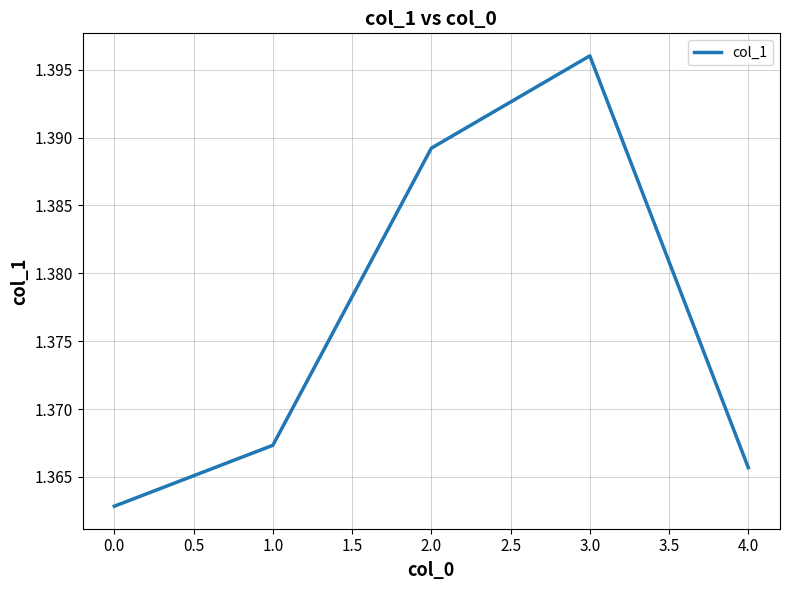

Which has a higher value, 4.0 or 3.0?

3.0